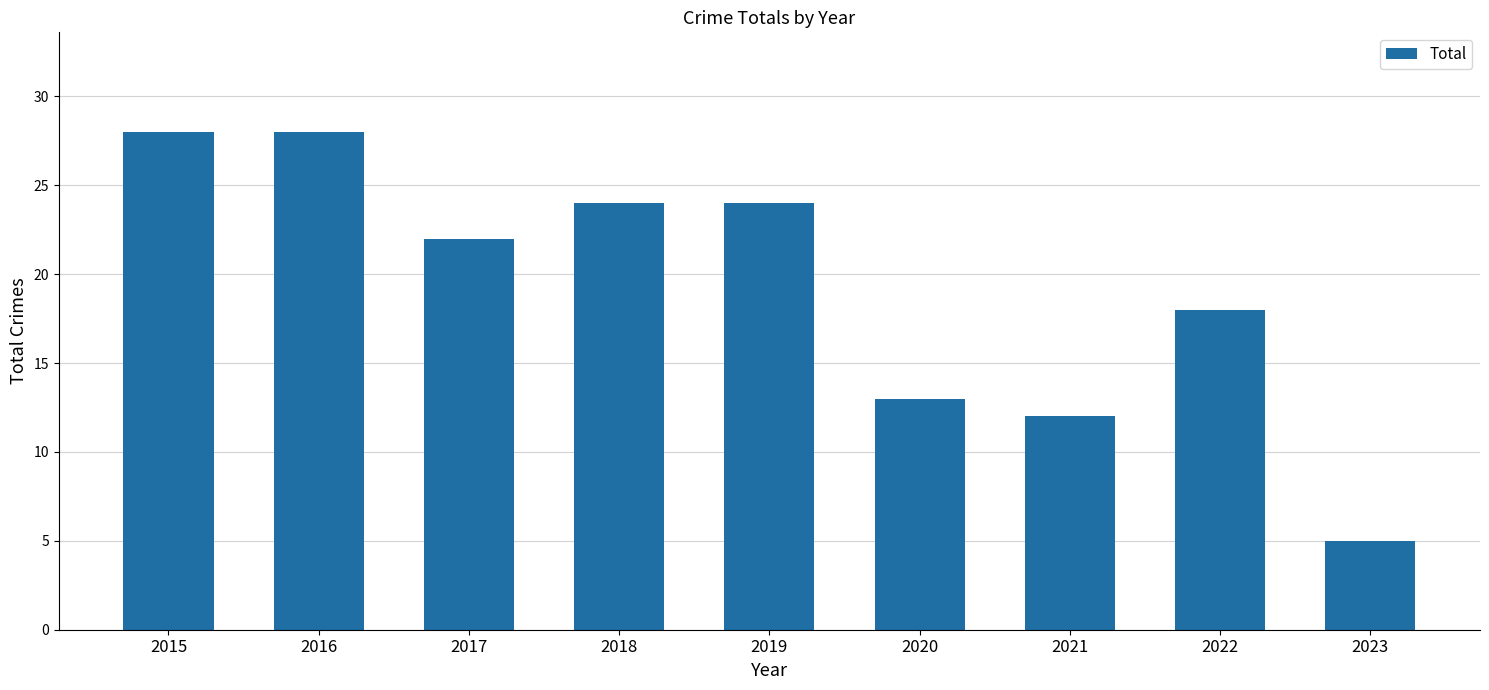

Is it true that the value at 2022 is 9?

False